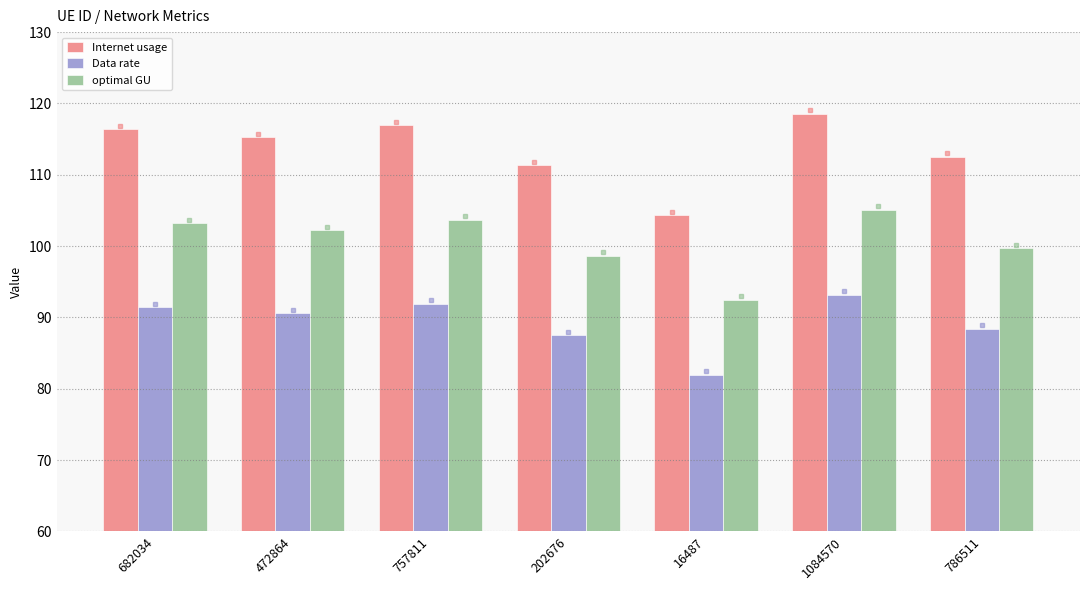

Between 16487 and 1084570, which series saw the biggest shift?

Internet usage